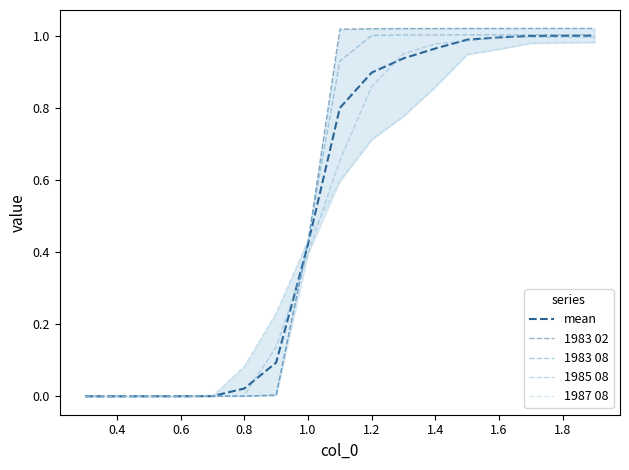

What are all the series names shown in the legend?

mean, 1983 02, 1983 08, 1985 08, 1987 08